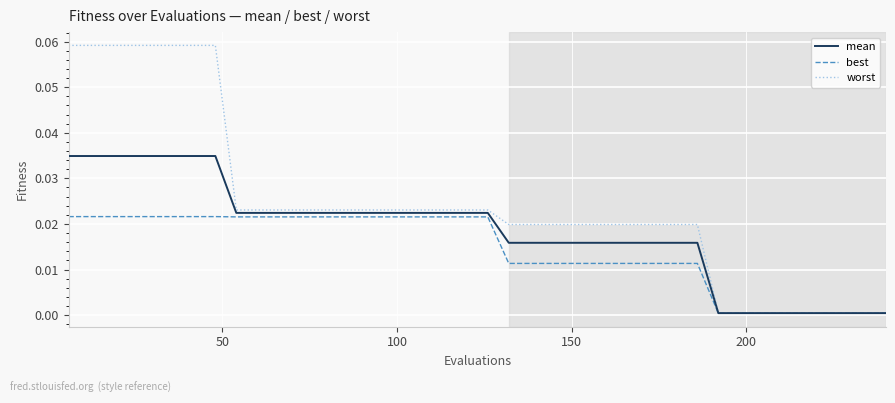

Is this an area chart (filled region under the line)?

No